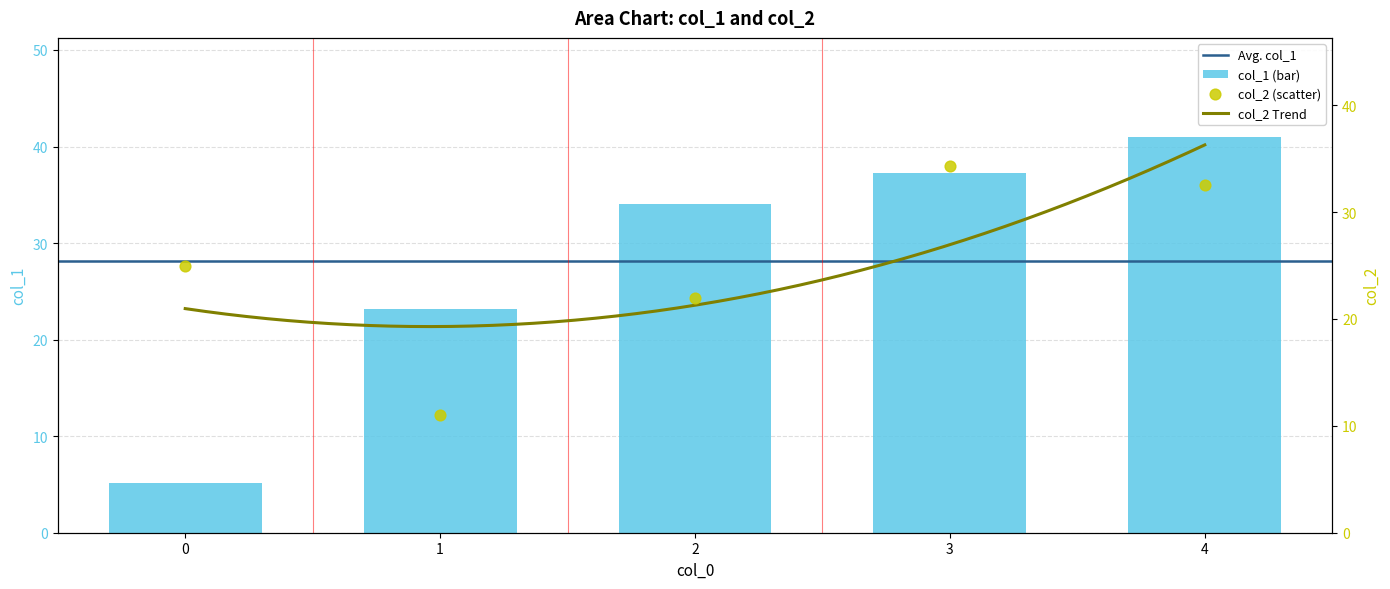

Which series has the widest spread of Y values?

col_1